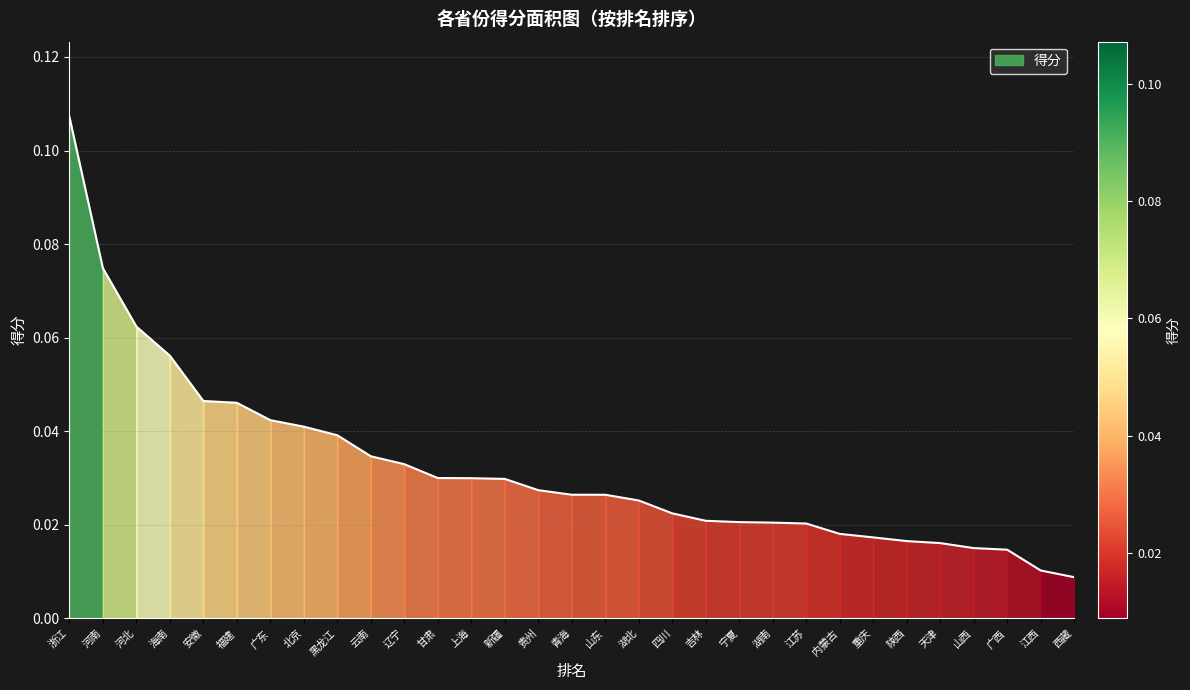

What is the label of the 22nd point from the left?

湖南